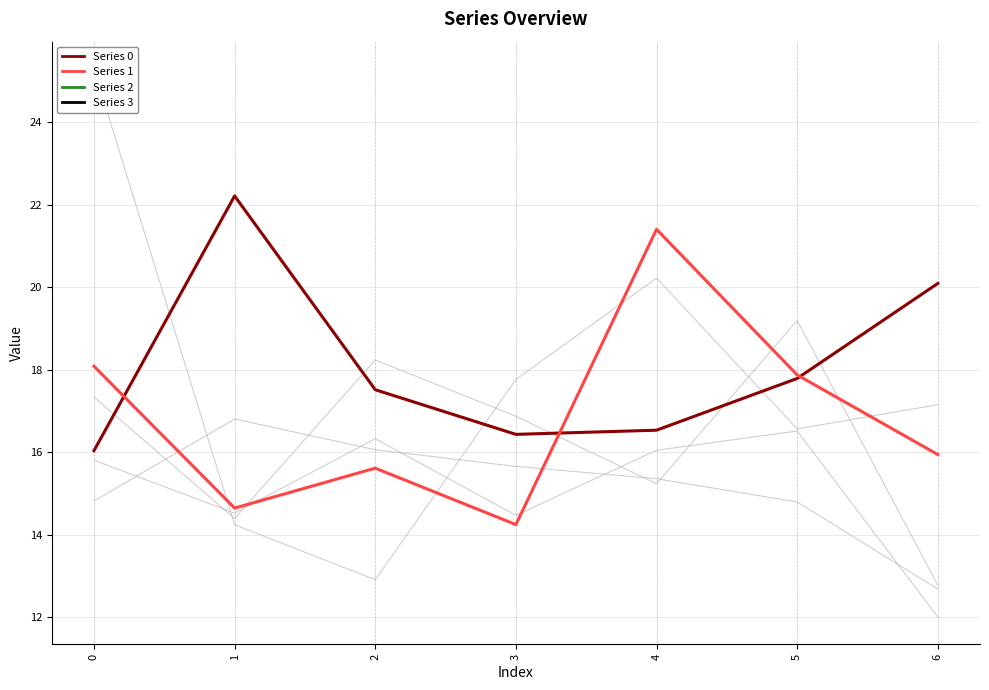

At how many categories does at least one series exceed 17?

6